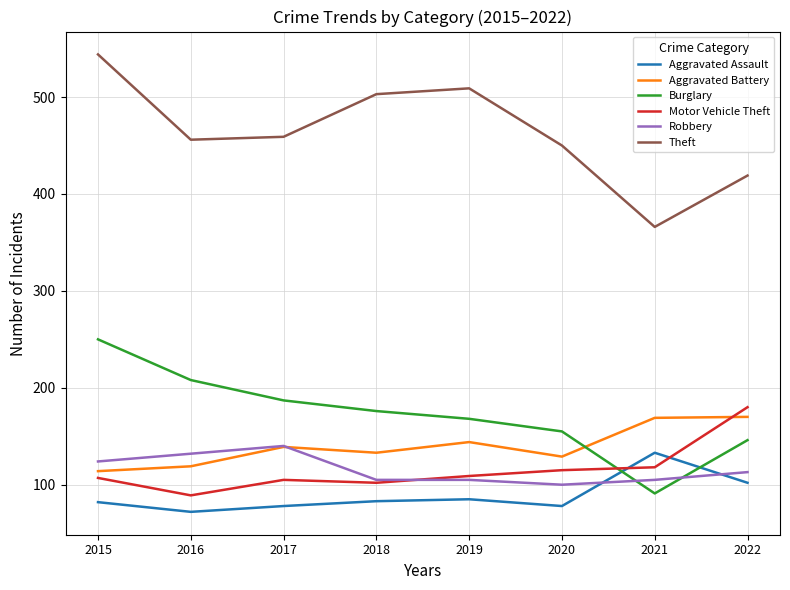

How many lines are shown in the chart?

6